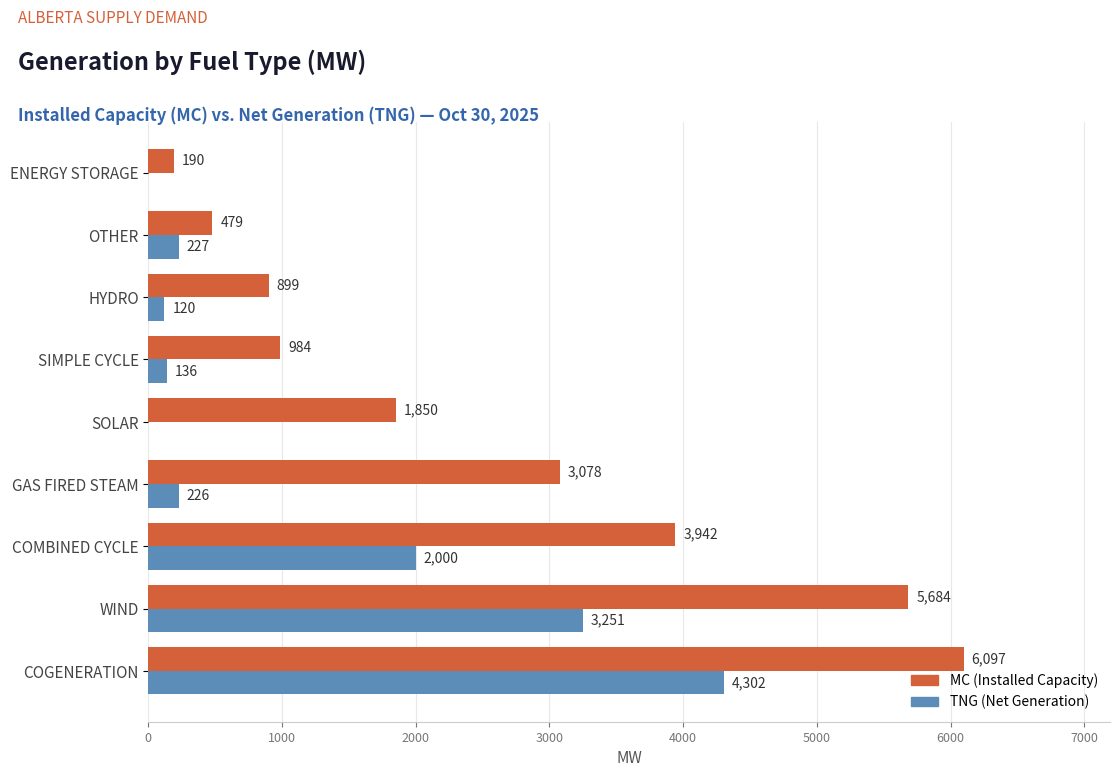

Count the number of data series in this chart.

2